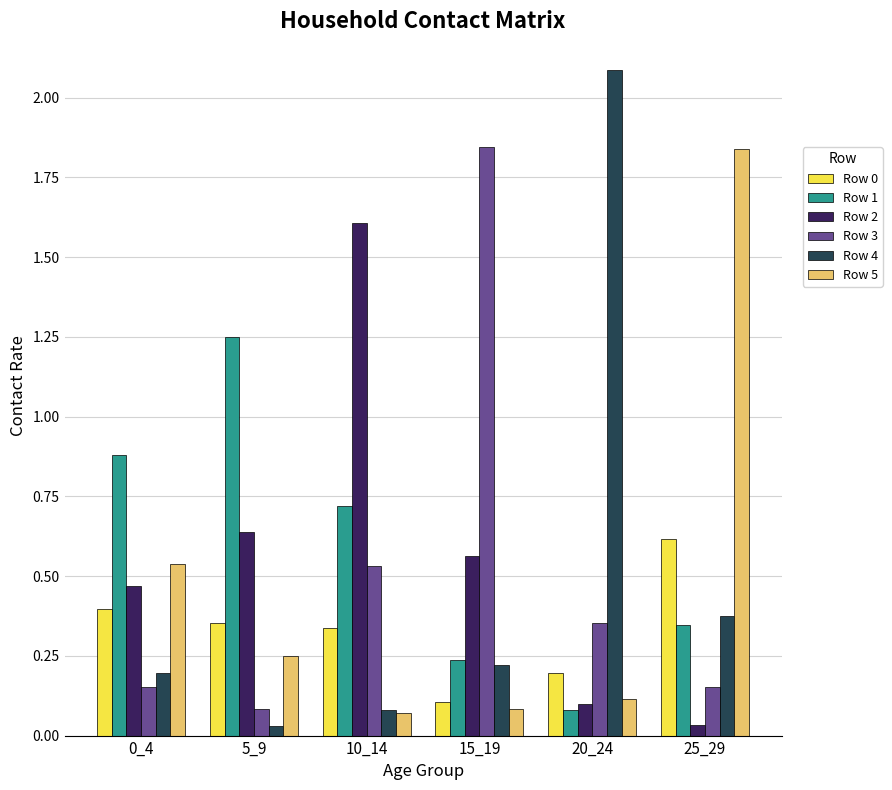

At how many categories does at least one series exceed 1?

5